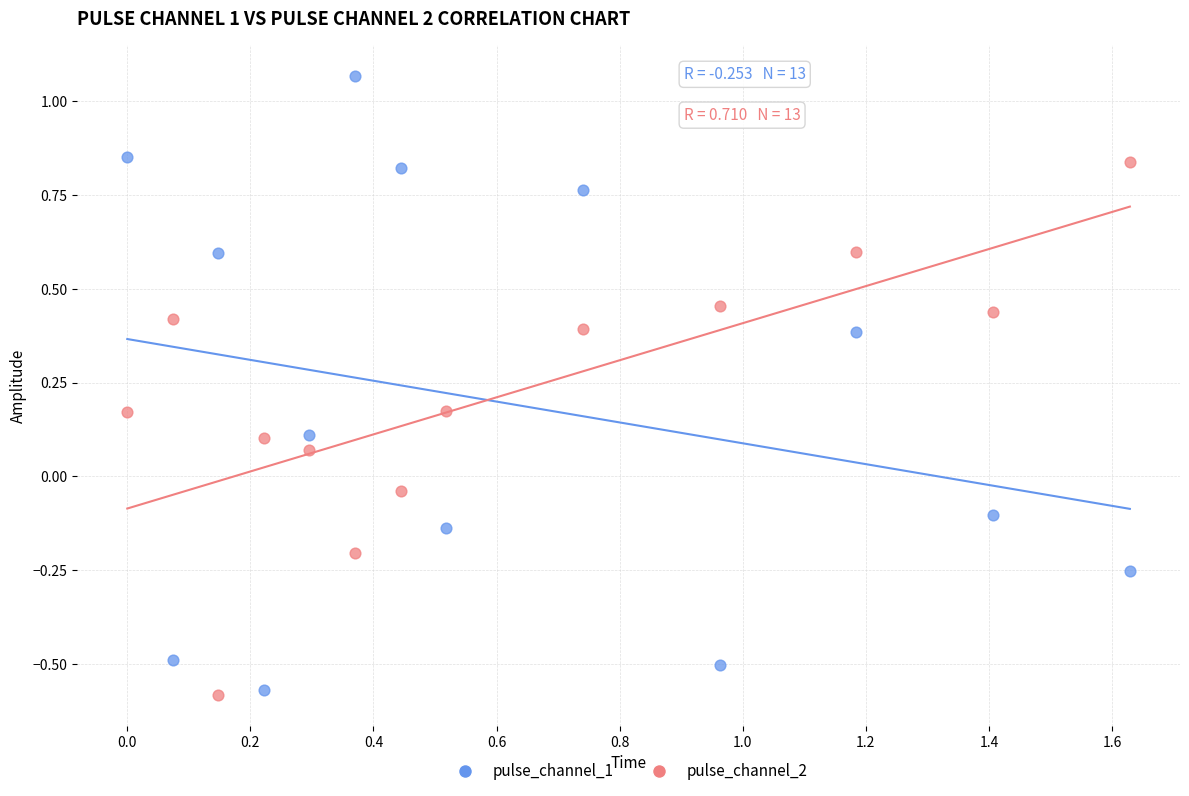

What are all the series names shown in the legend?

pulse_channel_1, pulse_channel_2